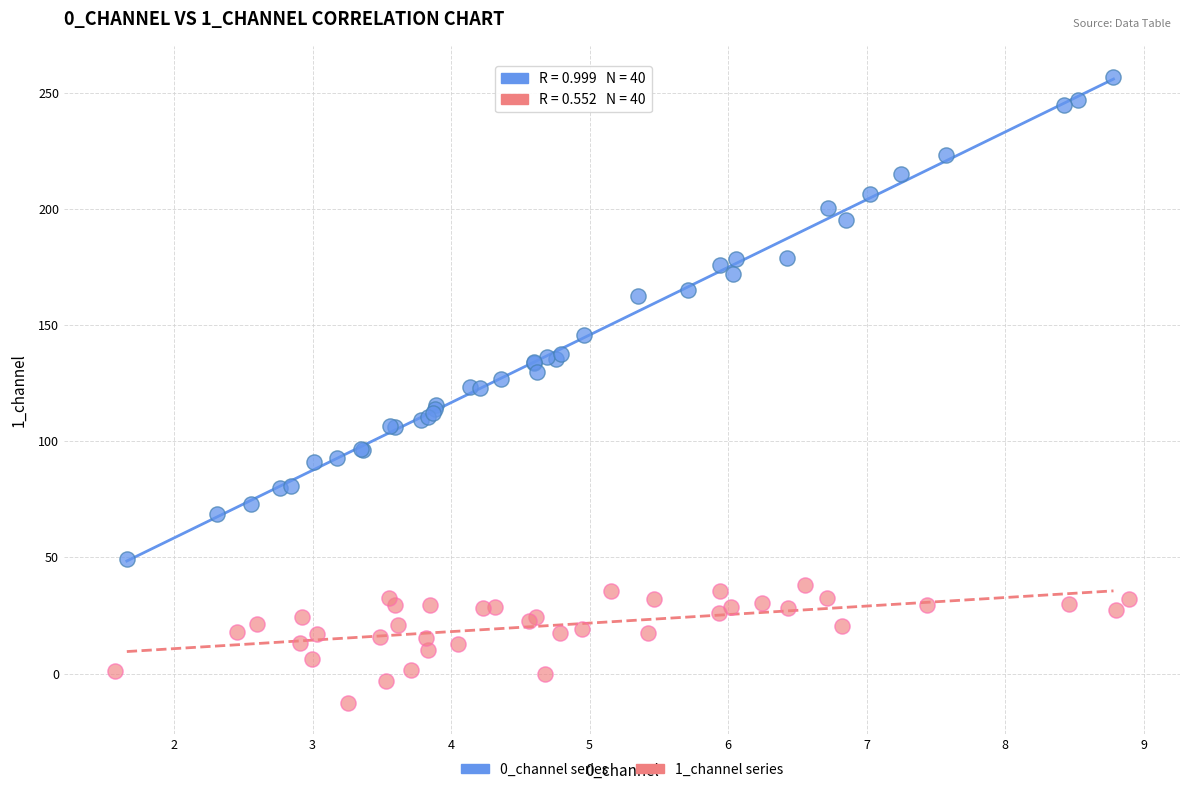

Which series has the widest spread of Y values?

0_channel series